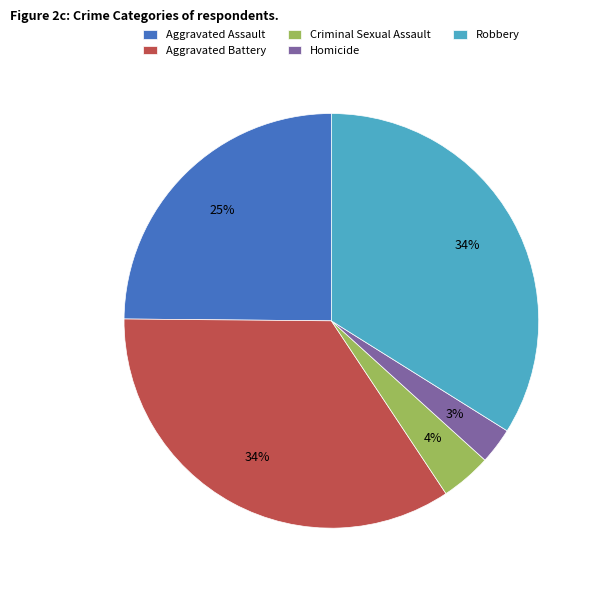

Between Criminal Sexual Assault and Homicide, which is larger?

Criminal Sexual Assault